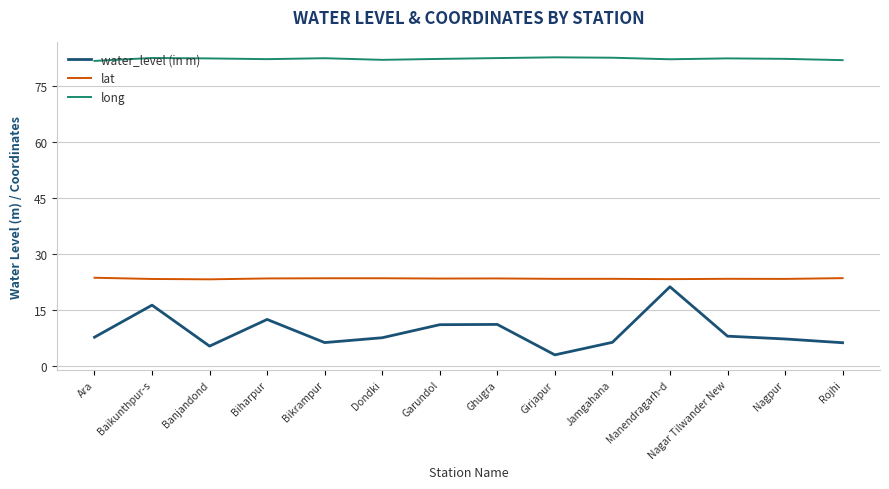

Count the number of categories in the chart.

14